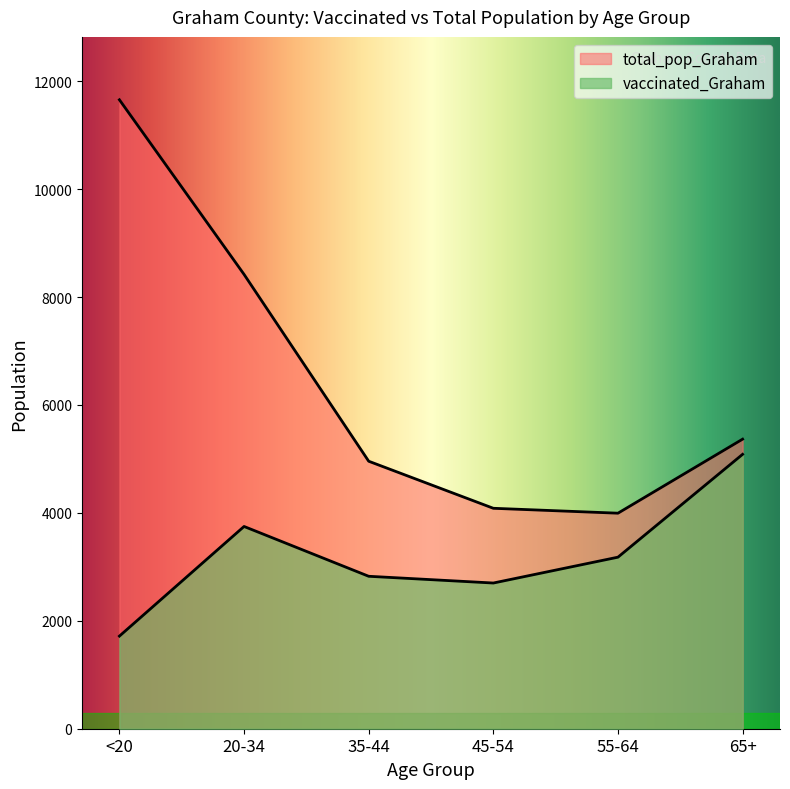

Which category has the highest value across all series?

<20